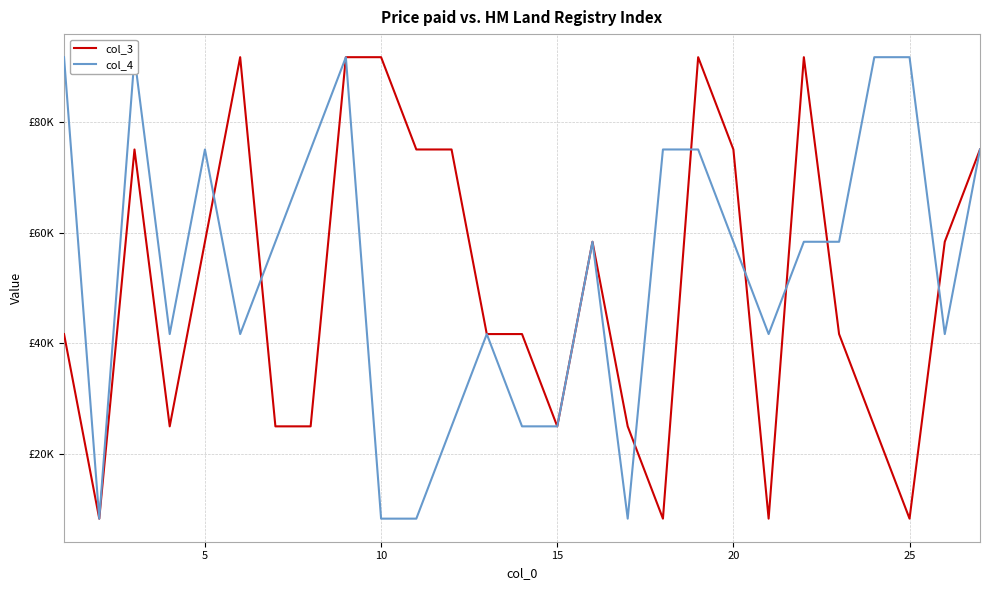

What is the minimum value shown in the chart?

8333.3